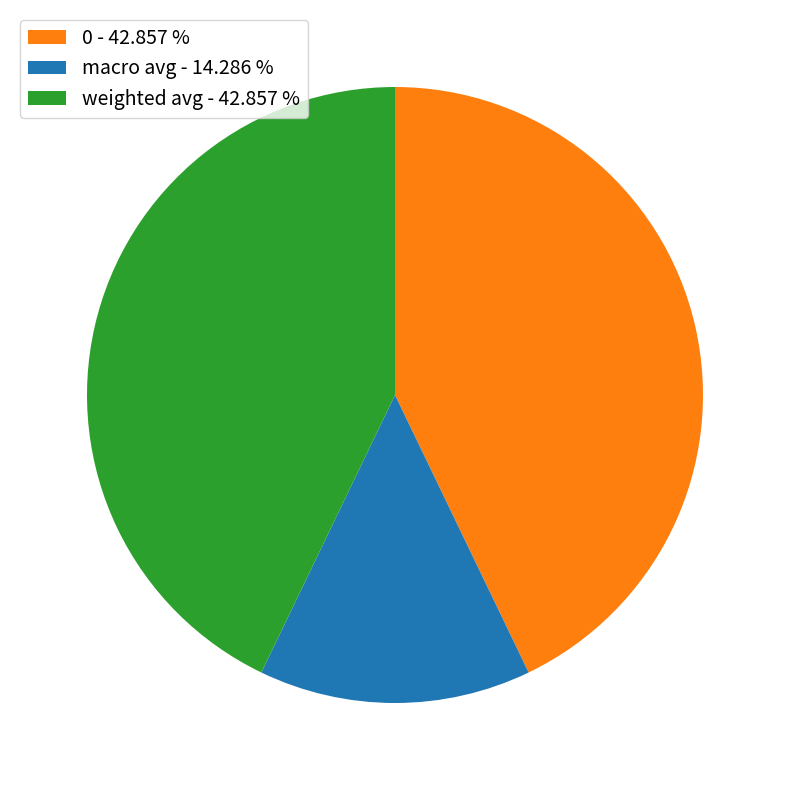

Count the number of slices in the pie.

3